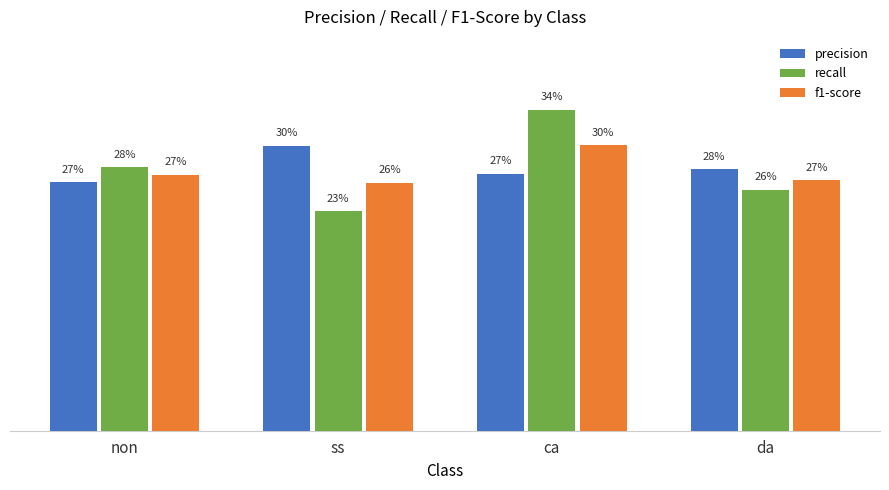

List the series in order of their overall mean, lowest first.

f1-score, recall, precision